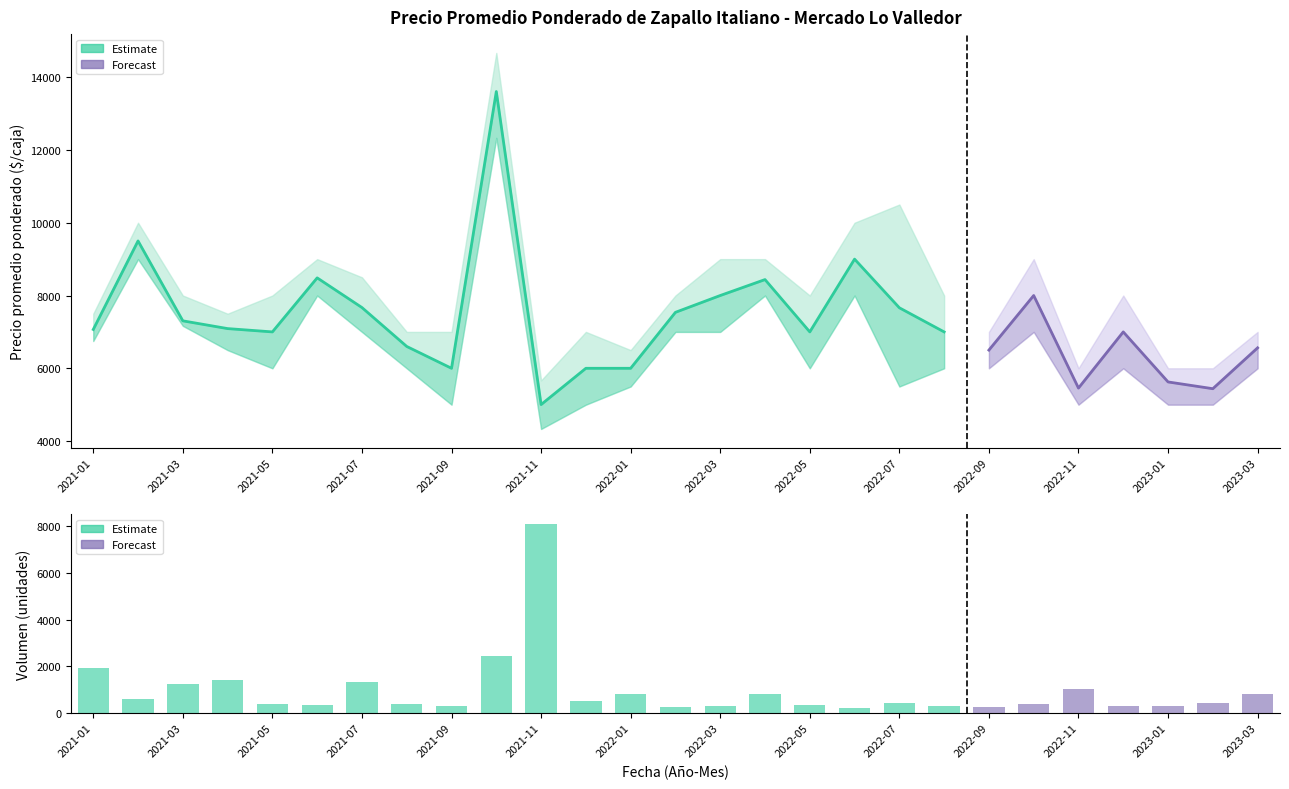

What is the label of the 2nd bar from the right?

2023-02